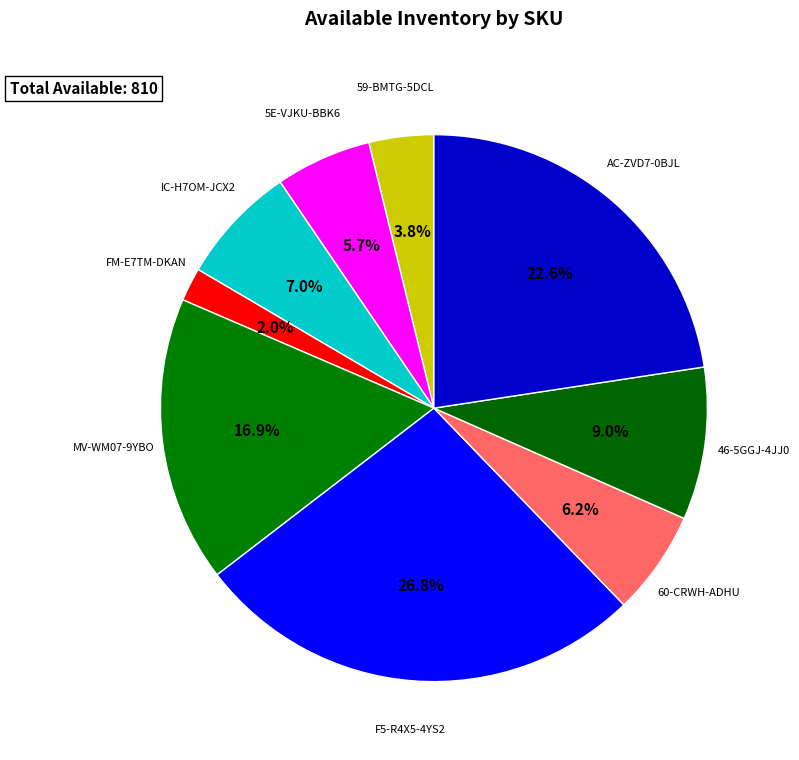

To the nearest percent, what is the difference between the AC-ZVD7-0BJL and F5-R4X5-4YS2 slice percentages?

4%